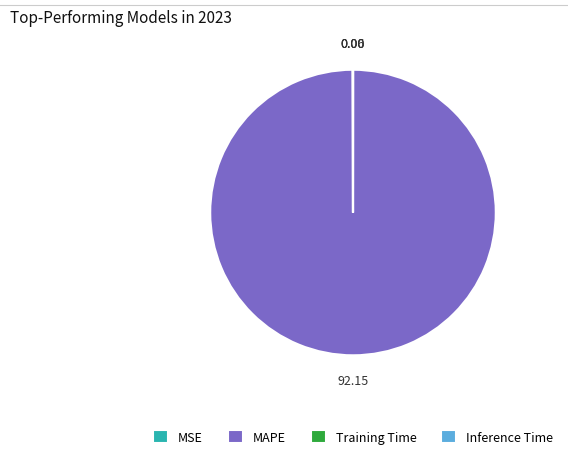

Which category accounts for the majority?

MAPE